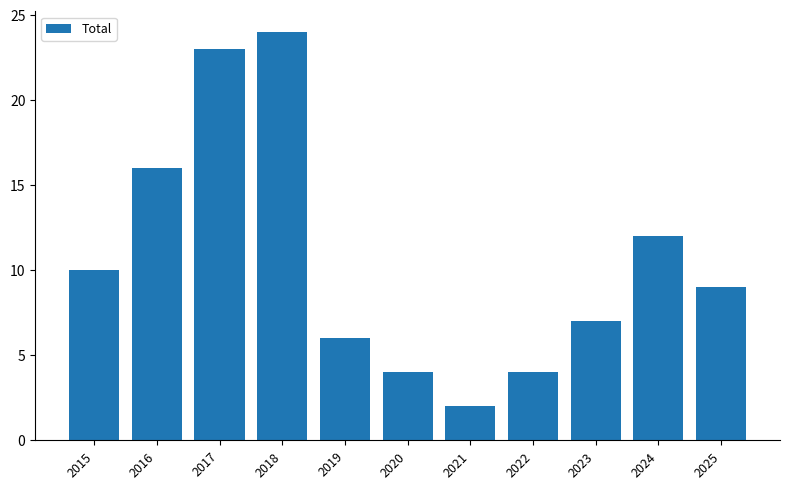

What is the difference between the maximum and minimum values?

22